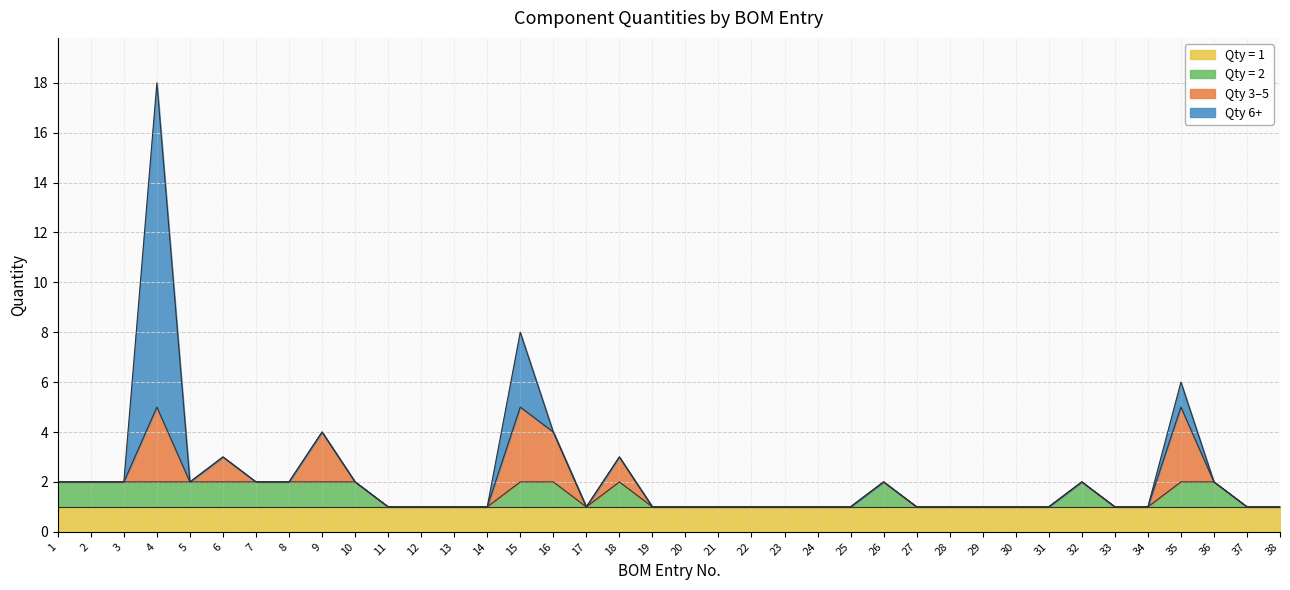

Which has a higher value, 7 or 4?

4